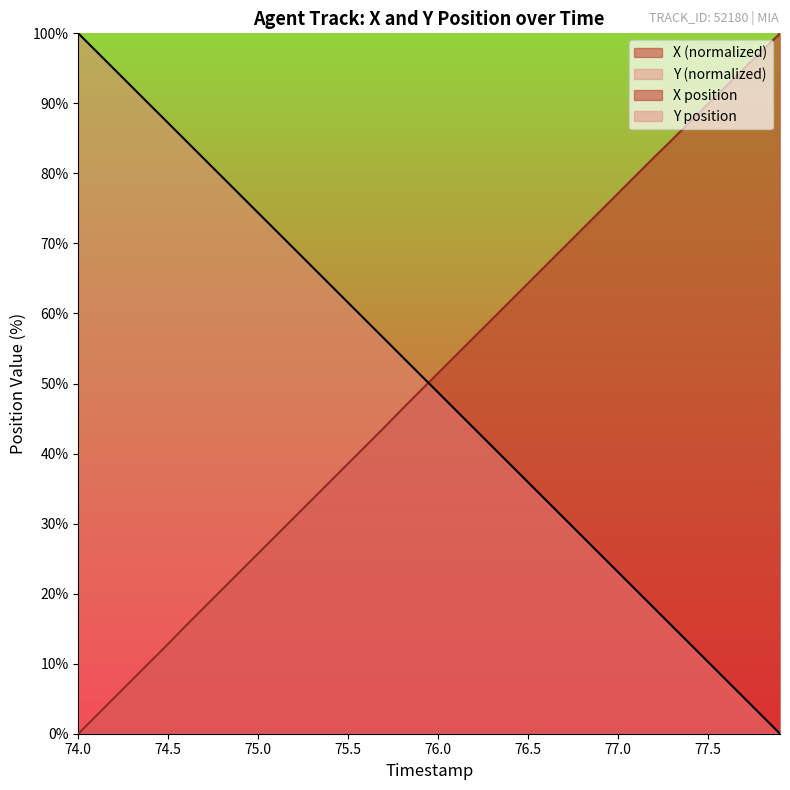

True or false: X has a value of 19.5 at 75.3.

False